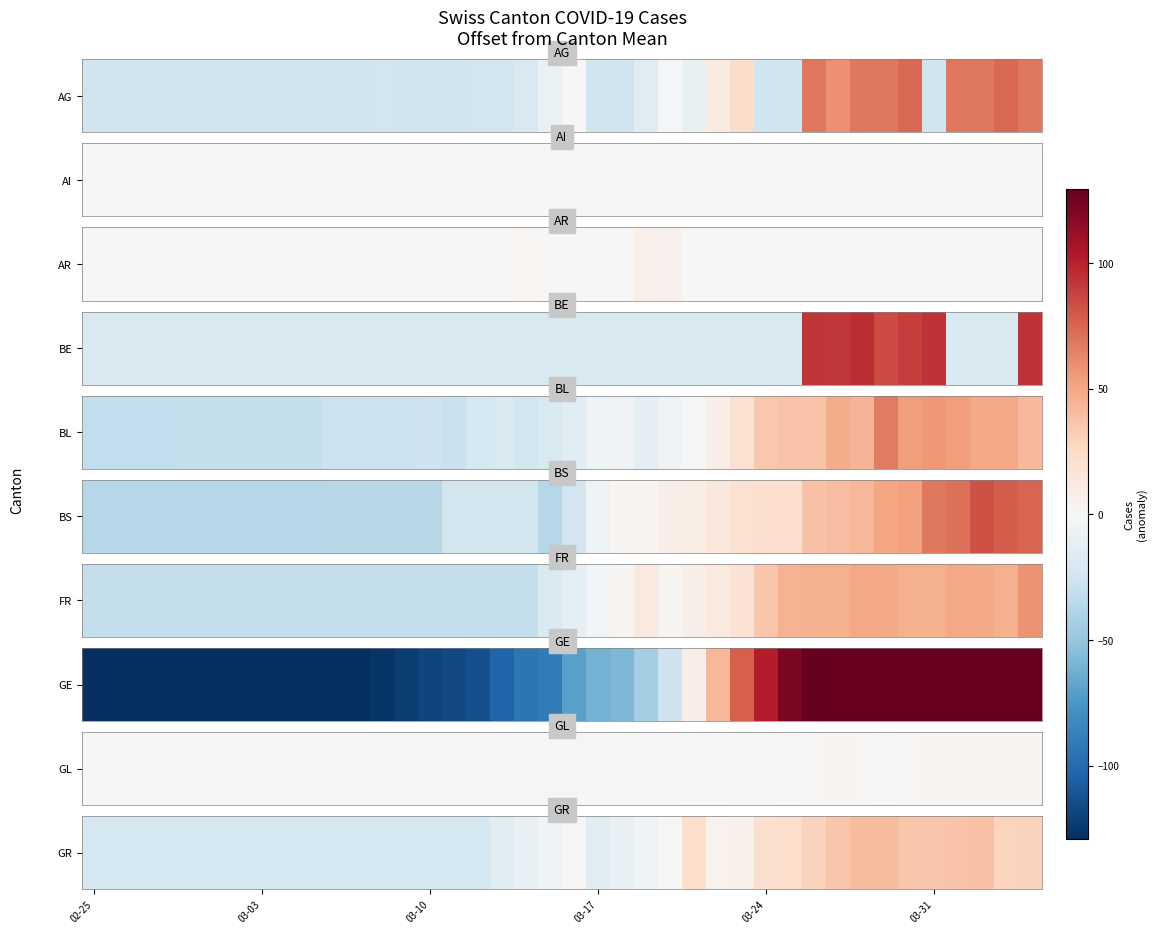

The chart shows a value of 73.0 at 33. True or false?

False